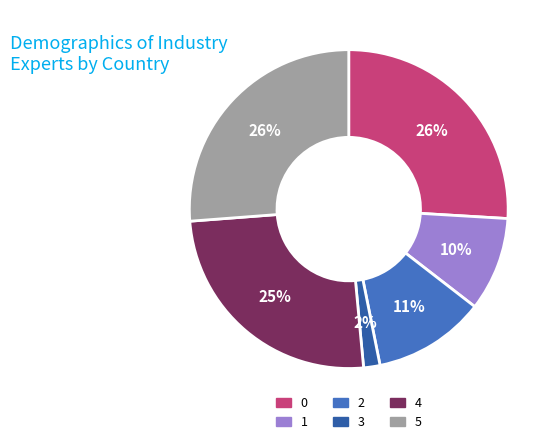

Which category has the smallest portion of the pie?

3